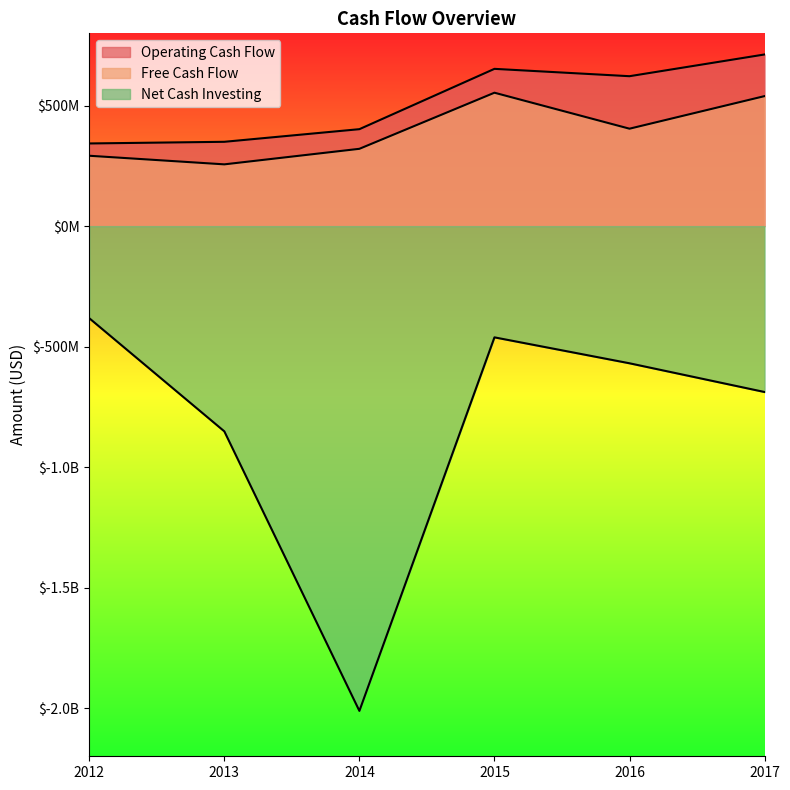

What is the sum of the Free Cash Flow values at 2013 and 2015?

809900000